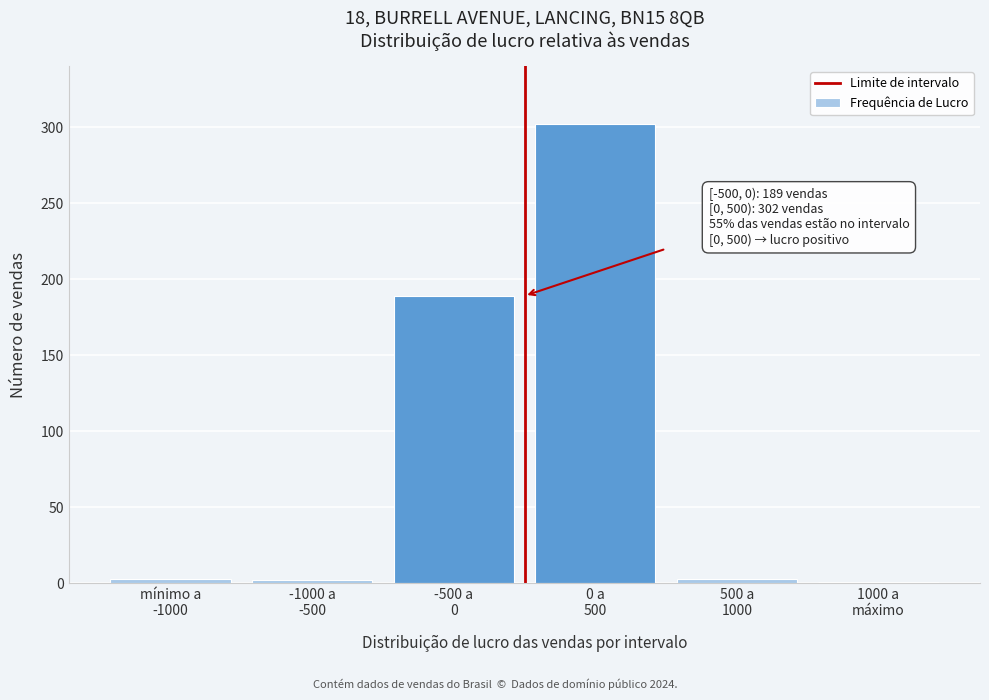

What is the greatest value displayed?

302